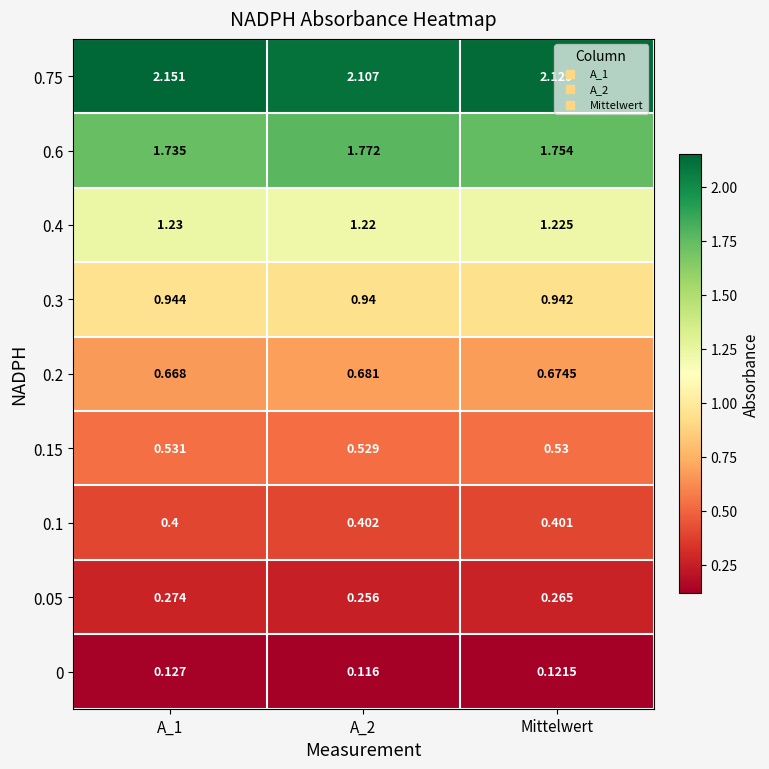

Is the value of 0.6 at Mittelwert greater than the value of 0.05 at Mittelwert?

Yes